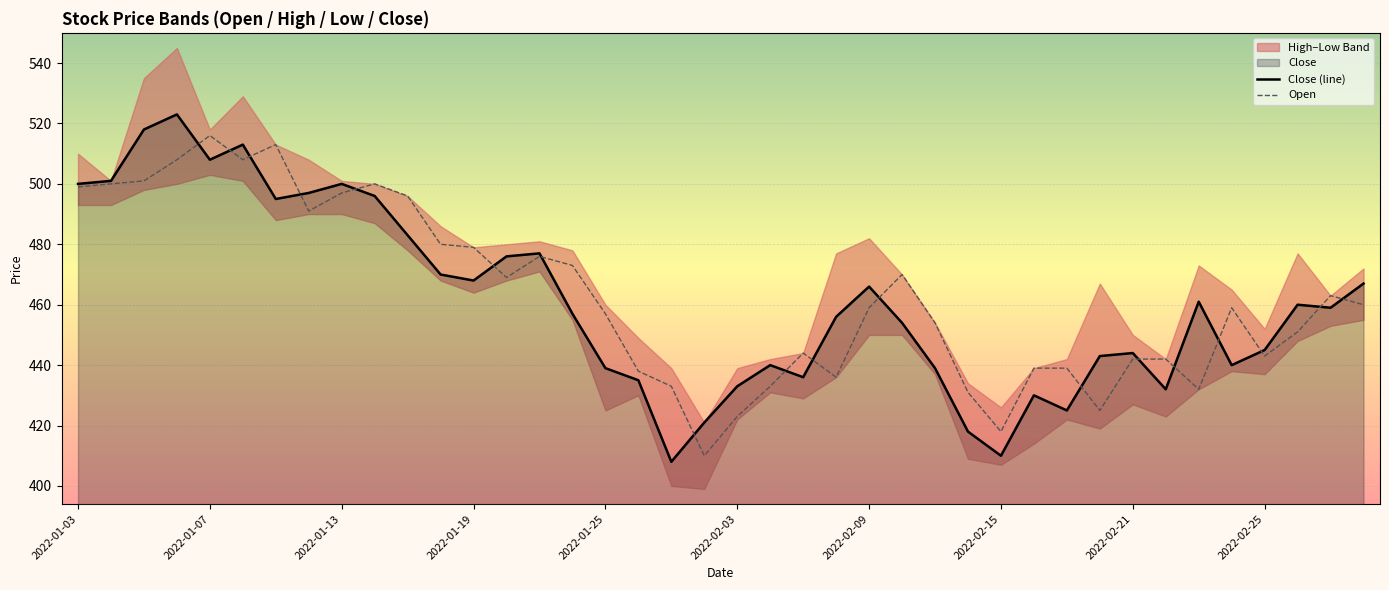

The Open series shows 459 at 2022-02-09. True or false?

True